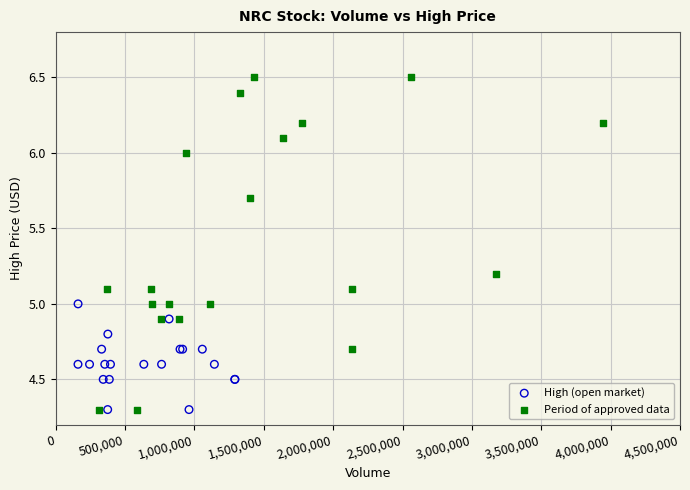

Which series has the widest spread of Y values?

Period of approved data